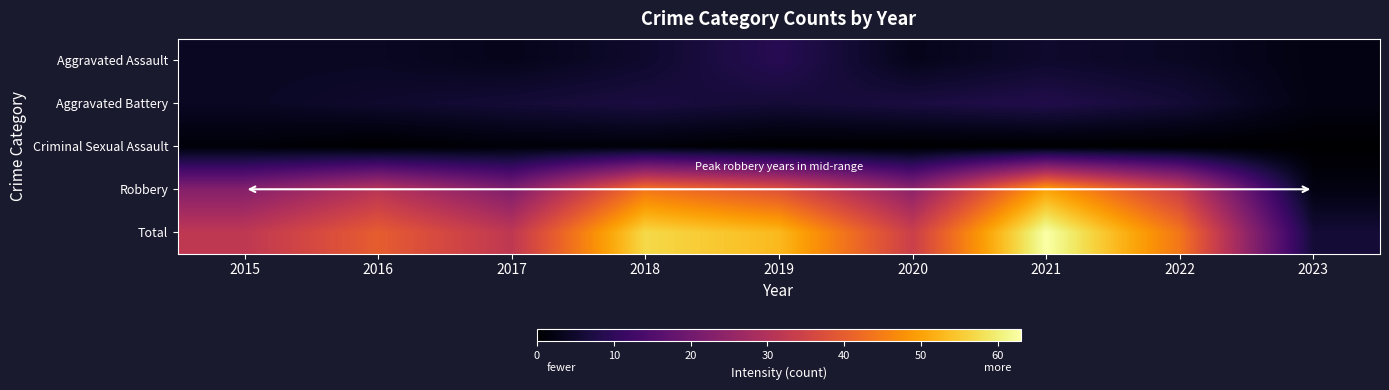

Which category has the highest value across all series?

2021